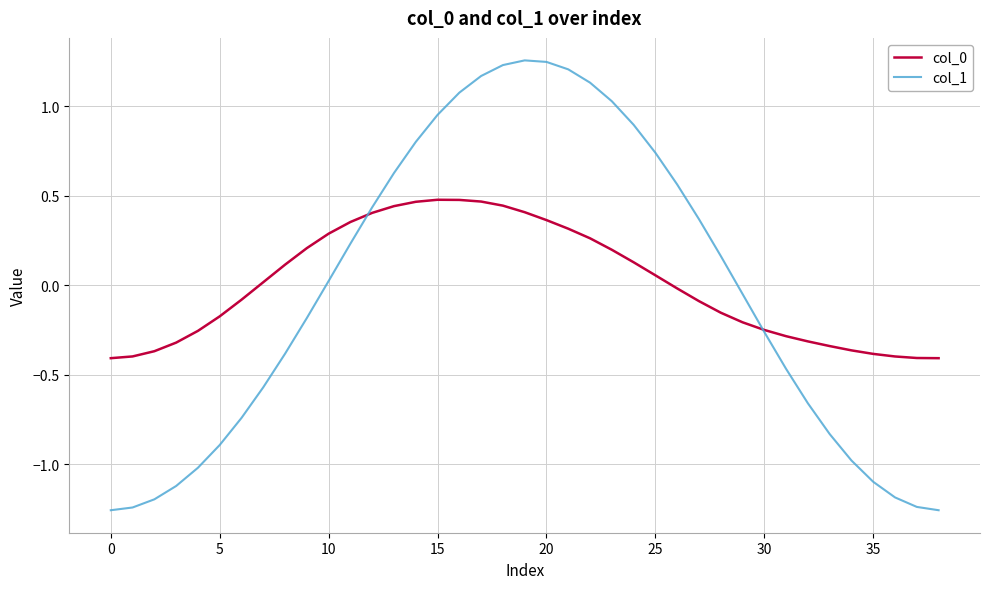

How many values in the col_0 series exceed 0?

19